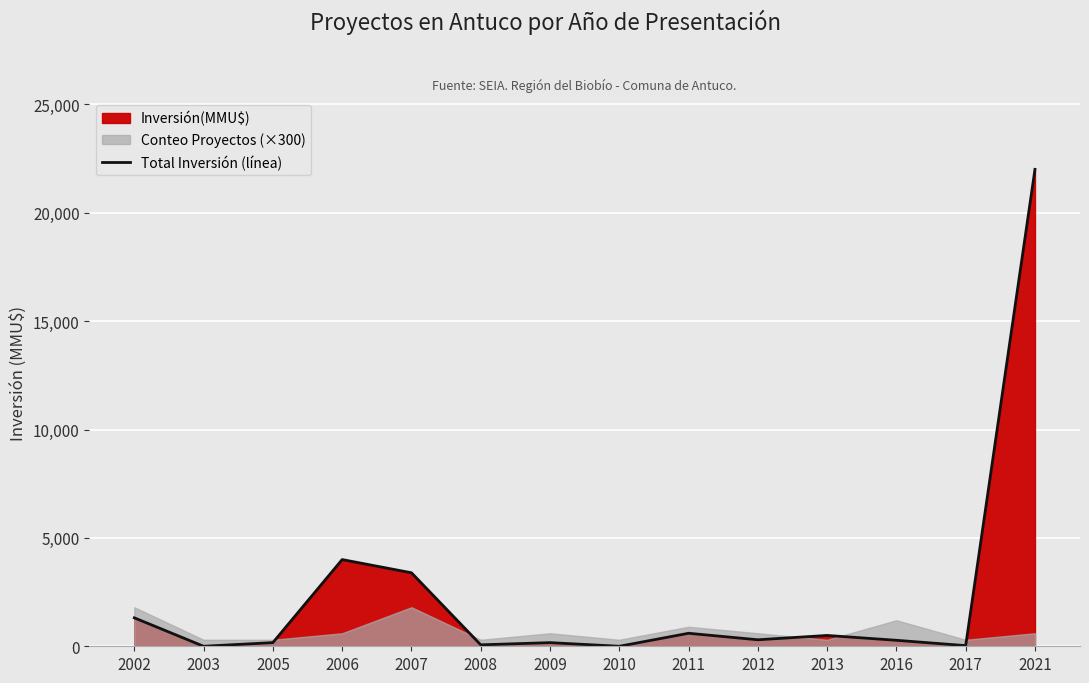

How many categories are shown in the chart?

14